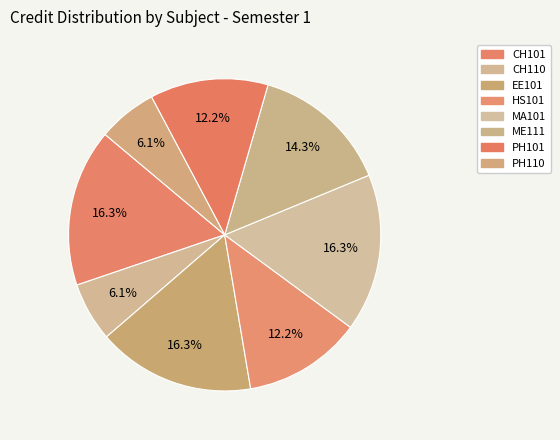

Count the number of slices in the pie.

8